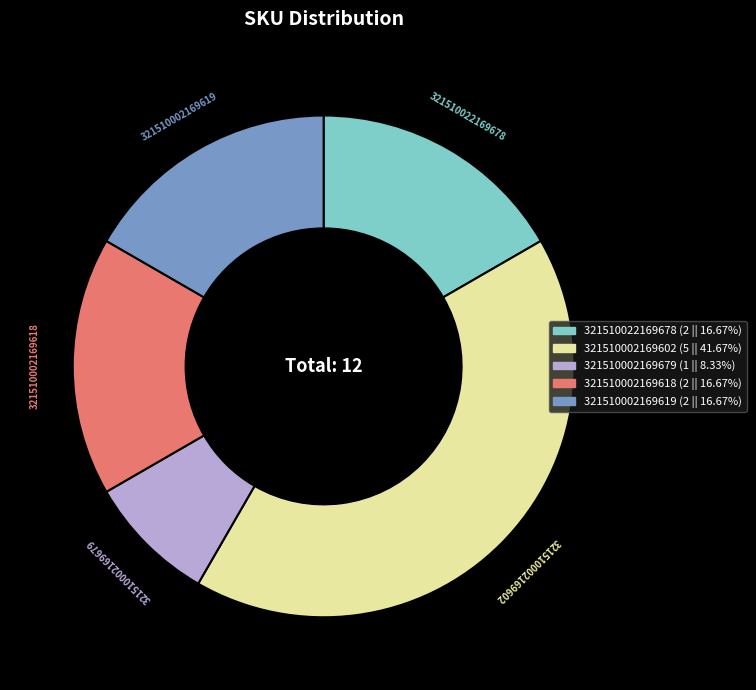

Does any single category account for the majority?

No